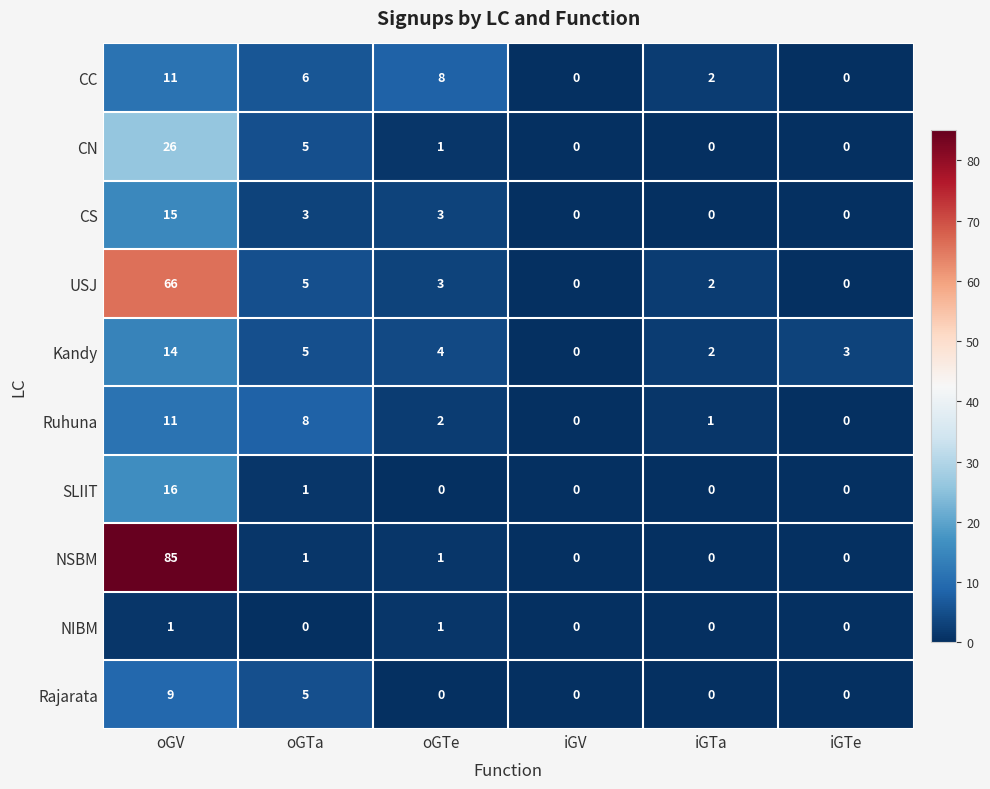

Where does the Ruhuna series first go above 2?

oGV